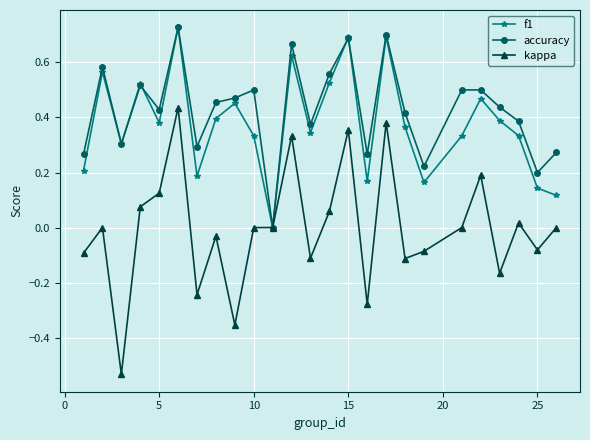

True or false: kappa has more than 0 interior local peaks.

True